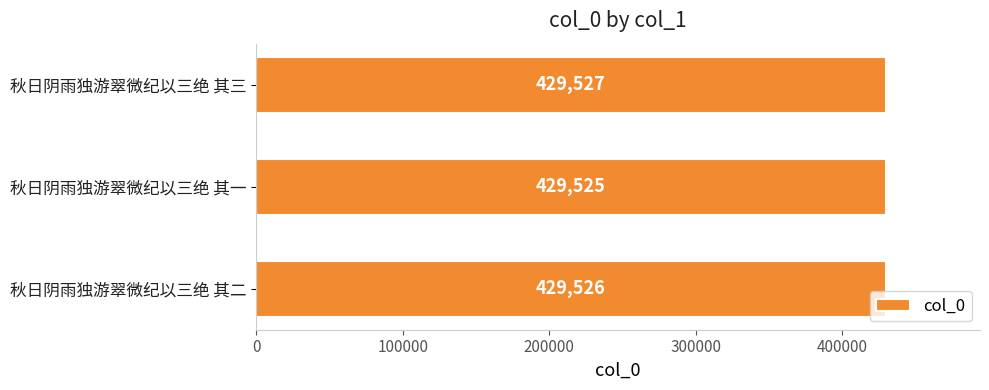

Reading top to bottom, what are all the values shown in this chart?

秋日阴雨独游翠微纪以三绝 其三=429527	秋日阴雨独游翠微纪以三绝 其一=429525	秋日阴雨独游翠微纪以三绝 其二=429526